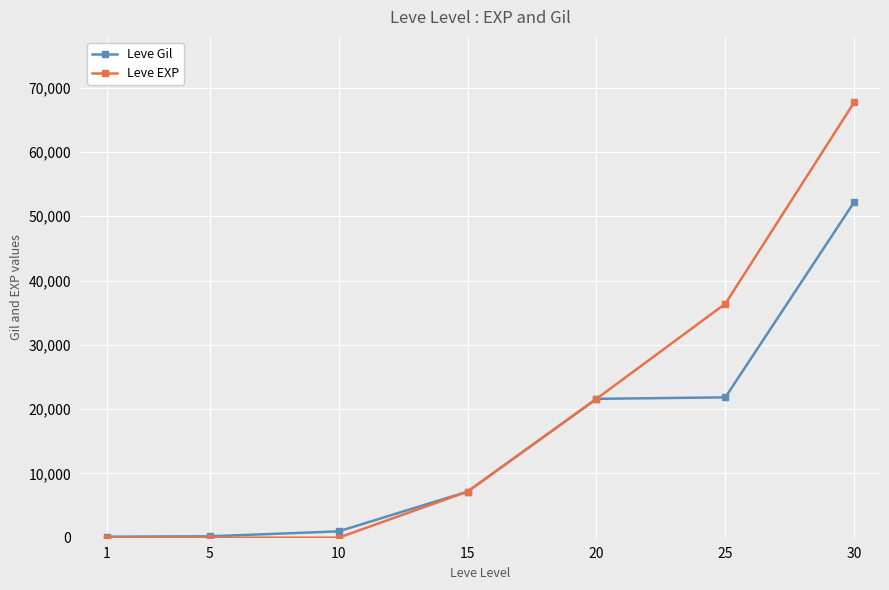

Which series has the largest total across all categories?

Leve EXP